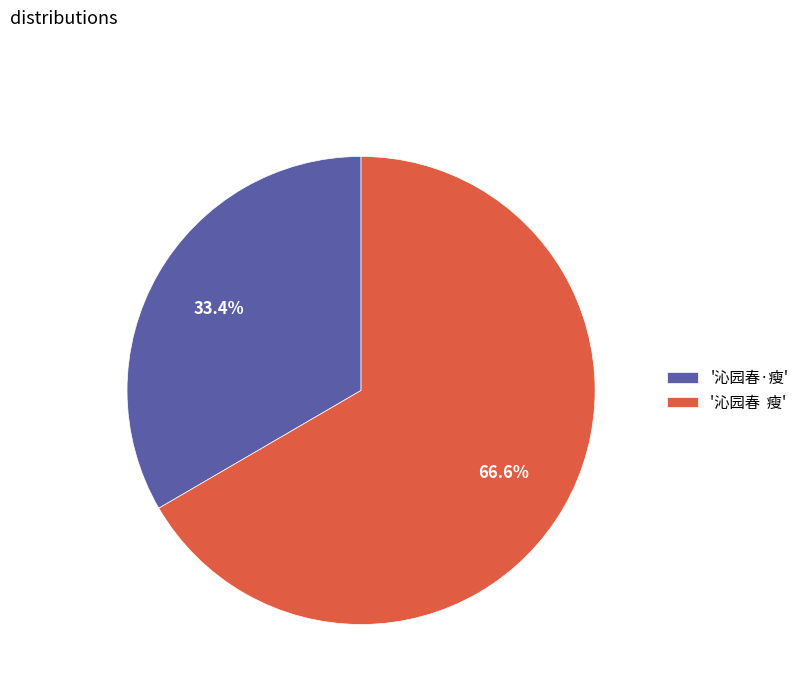

Rank the categories by value from lowest to highest.

'沁园春·瘦', '沁园春 瘦'